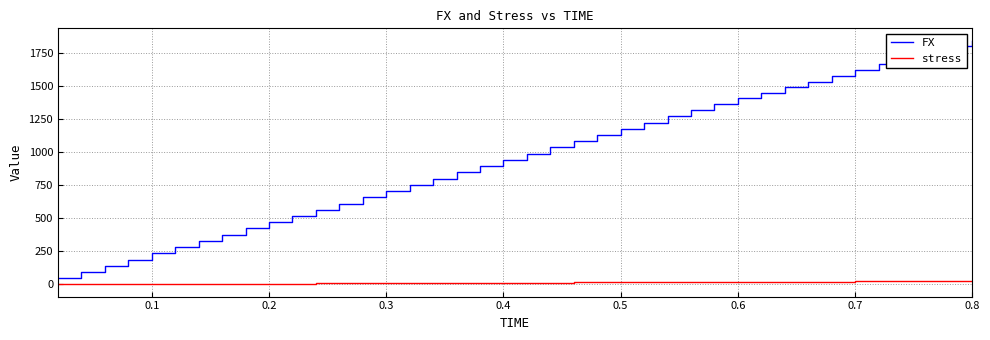

What is the difference between the maximum and second lowest values in the FX series?

1747.2